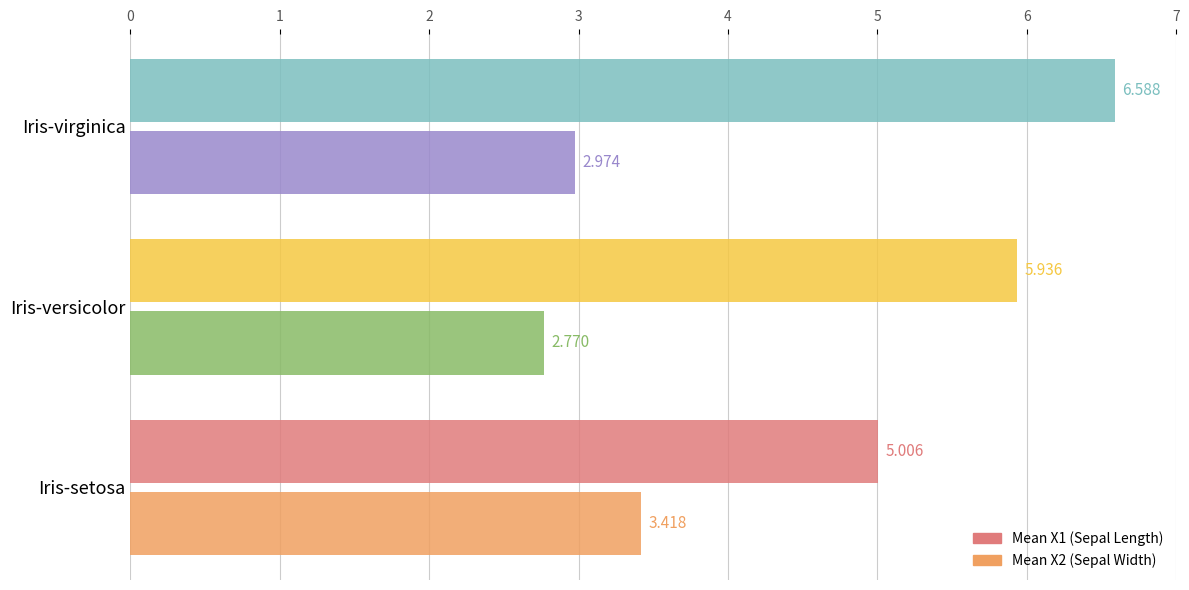

At which category is the sum across all series the highest?

Iris-virginica